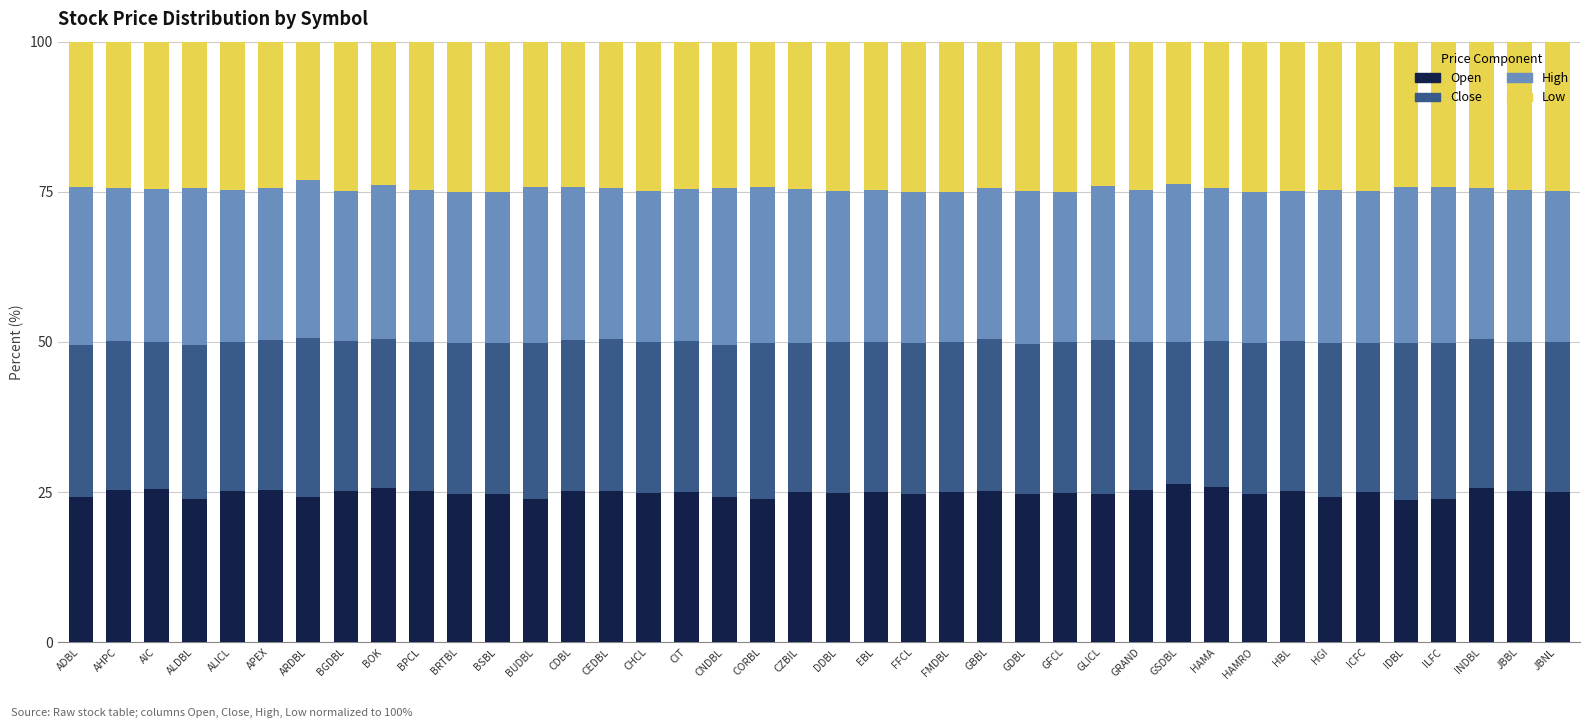

What is the total value across all series at BGDBL?

100.0